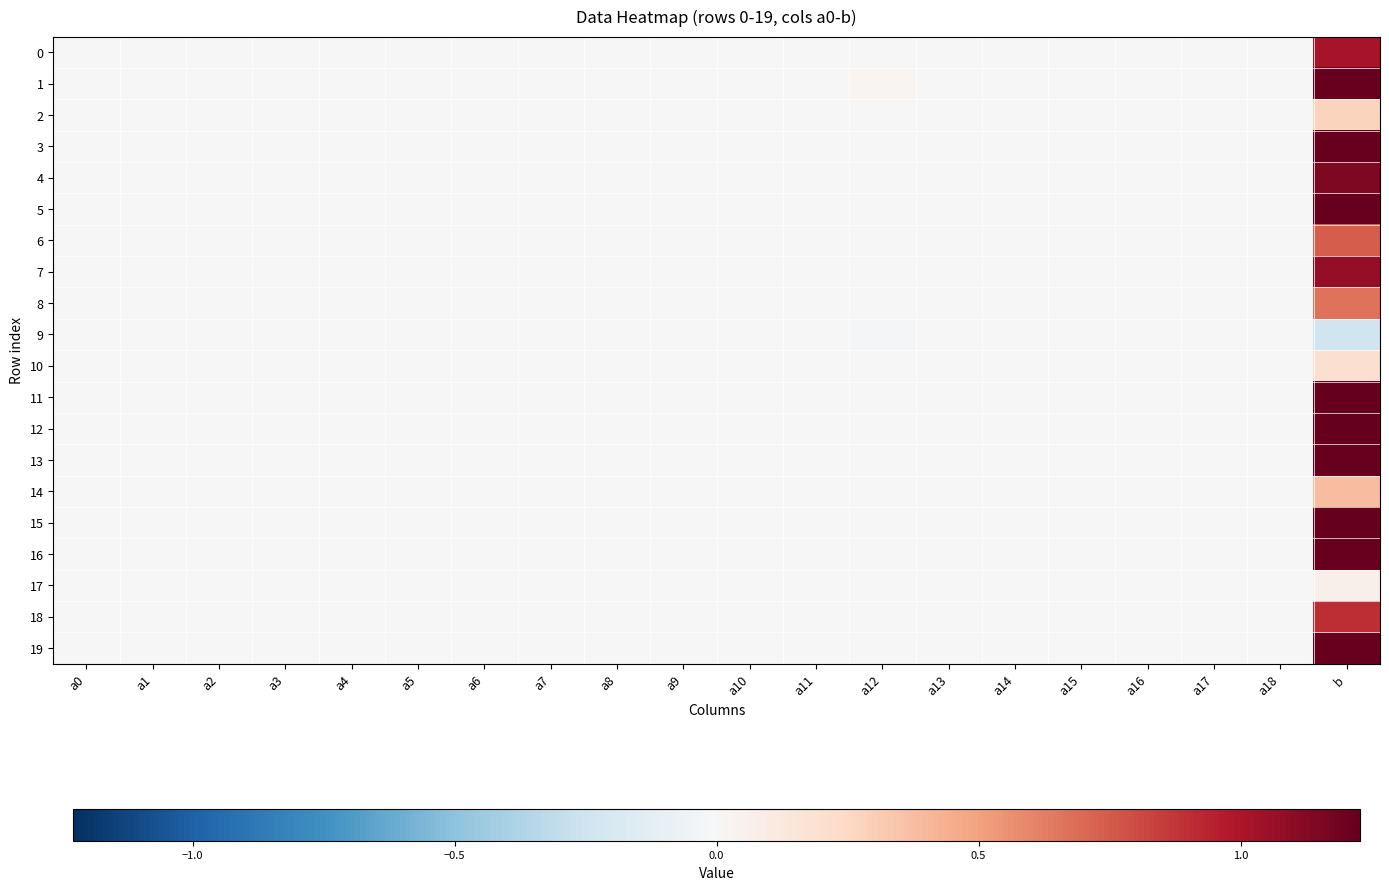

Reading right to left, list all the values displayed in this chart.

0: b=1.0	a18=-0.0	a17=0.0	a16=0.0	a15=-0.0	a14=-0.0	a13=-0.0	a12=-0.0	a11=0.0	a10=-0.0	a9=0.0	a8=0.0	a7=0.0	a6=0.0	a5=-0.0	a4=-0.0	a3=0.0	a2=0.0	a1=0.0	a0=0.0
1: b=1.3	a18=-0.0	a17=-0.0	a16=0.0	a15=0.0	a14=0.0	a13=-0.0	a12=0.0	a11=-0.0	a10=0.0	a9=0.0	a8=0.0	a7=0.0	a6=-0.0	a5=-0.0	a4=0.0	a3=0.0	a2=0.0	a1=-0.0	a0=0.0
2: b=0.3	a18=0.0	a17=0.0	a16=-0.0	a15=0.0	a14=0.0	a13=-0.0	a12=0.0	a11=0.0	a10=0.0	a9=0.0	a8=-0.0	a7=-0.0	a6=-0.0	a5=0.0	a4=0.0	a3=-0.0	a2=-0.0	a1=0.0	a0=0.0
3: b=1.9	a18=0.0	a17=0.0	a16=0.0	a15=0.0	a14=-0.0	a13=-0.0	a12=0.0	a11=0.0	a10=0.0	a9=-0.0	a8=-0.0	a7=0.0	a6=0.0	a5=-0.0	a4=0.0	a3=0.0	a2=-0.0	a1=-0.0	a0=0.0
4: b=1.1	a18=0.0	a17=0.0	a16=0.0	a15=-0.0	a14=-0.0	a13=0.0	a12=0.0	a11=0.0	a10=0.0	a9=0.0	a8=-0.0	a7=-0.0	a6=0.0	a5=0.0	a4=-0.0	a3=0.0	a2=0.0	a1=0.0	a0=-0.0
5: b=1.4	a18=0.0	a17=-0.0	a16=0.0	a15=0.0	a14=-0.0	a13=-0.0	a12=0.0	a11=0.0	a10=-0.0	a9=-0.0	a8=-0.0	a7=-0.0	a6=-0.0	a5=0.0	a4=0.0	a3=0.0	a2=0.0	a1=0.0	a0=-0.0
6: b=0.7	a18=-0.0	a17=-0.0	a16=-0.0	a15=-0.0	a14=0.0	a13=0.0	a12=-0.0	a11=-0.0	a10=0.0	a9=-0.0	a8=-0.0	a7=0.0	a6=0.0	a5=0.0	a4=0.0	a3=-0.0	a2=-0.0	a1=-0.0	a0=-0.0
7: b=1.1	a18=0.0	a17=0.0	a16=0.0	a15=0.0	a14=-0.0	a13=-0.0	a12=-0.0	a11=-0.0	a10=-0.0	a9=0.0	a8=0.0	a7=-0.0	a6=-0.0	a5=0.0	a4=0.0	a3=0.0	a2=0.0	a1=0.0	a0=0.0
8: b=0.7	a18=-0.0	a17=0.0	a16=0.0	a15=0.0	a14=0.0	a13=-0.0	a12=0.0	a11=0.0	a10=-0.0	a9=-0.0	a8=-0.0	a7=-0.0	a6=-0.0	a5=0.0	a4=0.0	a3=0.0	a2=0.0	a1=0.0	a0=0.0
9: b=-0.2	a18=-0.0	a17=-0.0	a16=-0.0	a15=-0.0	a14=0.0	a13=0.0	a12=-0.0	a11=-0.0	a10=0.0	a9=0.0	a8=0.0	a7=0.0	a6=0.0	a5=-0.0	a4=-0.0	a3=-0.0	a2=-0.0	a1=-0.0	a0=-0.0
10: b=0.2	a18=-0.0	a17=-0.0	a16=-0.0	a15=-0.0	a14=-0.0	a13=0.0	a12=-0.0	a11=-0.0	a10=0.0	a9=0.0	a8=0.0	a7=0.0	a6=0.0	a5=0.0	a4=-0.0	a3=-0.0	a2=0.0	a1=-0.0	a0=-0.0
11: b=1.3	a18=-0.0	a17=-0.0	a16=-0.0	a15=-0.0	a14=0.0	a13=0.0	a12=-0.0	a11=0.0	a10=-0.0	a9=0.0	a8=-0.0	a7=-0.0	a6=0.0	a5=0.0	a4=-0.0	a3=-0.0	a2=-0.0	a1=-0.0	a0=-0.0
12: b=1.7	a18=-0.0	a17=0.0	a16=0.0	a15=-0.0	a14=0.0	a13=-0.0	a12=-0.0	a11=-0.0	a10=0.0	a9=0.0	a8=-0.0	a7=0.0	a6=0.0	a5=-0.0	a4=-0.0	a3=-0.0	a2=-0.0	a1=-0.0	a0=0.0
13: b=1.2	a18=0.0	a17=0.0	a16=0.0	a15=-0.0	a14=0.0	a13=0.0	a12=0.0	a11=-0.0	a10=-0.0	a9=0.0	a8=-0.0	a7=0.0	a6=-0.0	a5=0.0	a4=-0.0	a3=-0.0	a2=0.0	a1=0.0	a0=0.0
14: b=0.4	a18=0.0	a17=0.0	a16=-0.0	a15=-0.0	a14=-0.0	a13=0.0	a12=-0.0	a11=0.0	a10=-0.0	a9=-0.0	a8=-0.0	a7=-0.0	a6=0.0	a5=0.0	a4=-0.0	a3=-0.0	a2=0.0	a1=-0.0	a0=-0.0
15: b=1.3	a18=0.0	a17=-0.0	a16=0.0	a15=-0.0	a14=-0.0	a13=-0.0	a12=-0.0	a11=-0.0	a10=-0.0	a9=0.0	a8=-0.0	a7=-0.0	a6=-0.0	a5=0.0	a4=0.0	a3=-0.0	a2=-0.0	a1=0.0	a0=-0.0
16: b=1.2	a18=0.0	a17=0.0	a16=0.0	a15=0.0	a14=-0.0	a13=-0.0	a12=0.0	a11=0.0	a10=-0.0	a9=-0.0	a8=-0.0	a7=-0.0	a6=0.0	a5=0.0	a4=0.0	a3=0.0	a2=0.0	a1=0.0	a0=0.0
17: b=0.1	a18=0.0	a17=0.0	a16=0.0	a15=0.0	a14=-0.0	a13=-0.0	a12=0.0	a11=0.0	a10=-0.0	a9=-0.0	a8=-0.0	a7=-0.0	a6=-0.0	a5=0.0	a4=0.0	a3=0.0	a2=0.0	a1=0.0	a0=0.0
18: b=0.9	a18=-0.0	a17=-0.0	a16=0.0	a15=-0.0	a14=0.0	a13=0.0	a12=-0.0	a11=-0.0	a10=0.0	a9=0.0	a8=0.0	a7=0.0	a6=0.0	a5=0.0	a4=-0.0	a3=-0.0	a2=-0.0	a1=-0.0	a0=-0.0
19: b=1.4	a18=0.0	a17=0.0	a16=0.0	a15=0.0	a14=-0.0	a13=-0.0	a12=0.0	a11=0.0	a10=-0.0	a9=-0.0	a8=-0.0	a7=0.0	a6=-0.0	a5=0.0	a4=-0.0	a3=0.0	a2=0.0	a1=0.0	a0=0.0